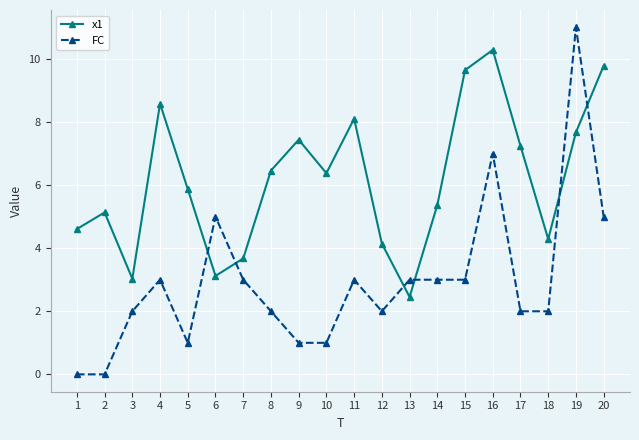

After their last crossing, which series has the higher values: FC or x1?

x1